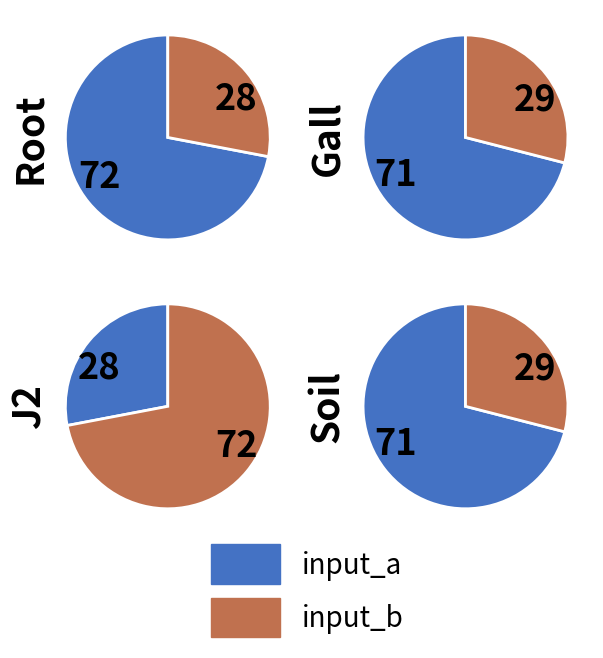

How many segments does this pie chart have?

4